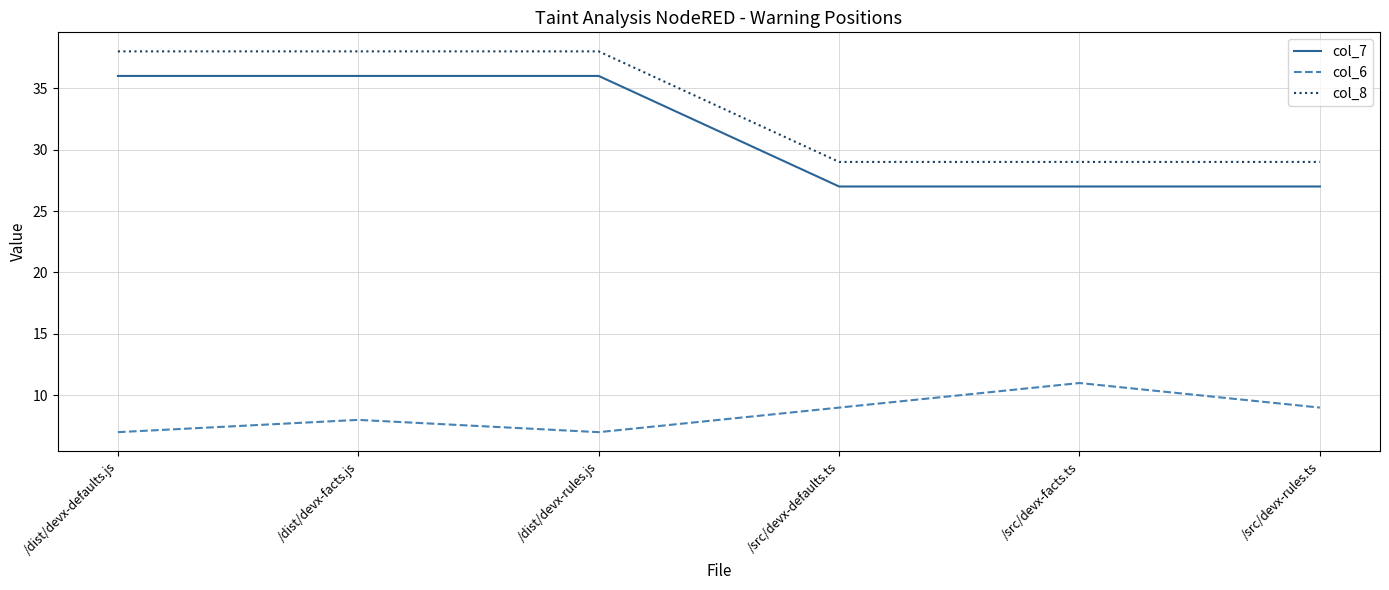

At how many categories does at least one series exceed 35?

3